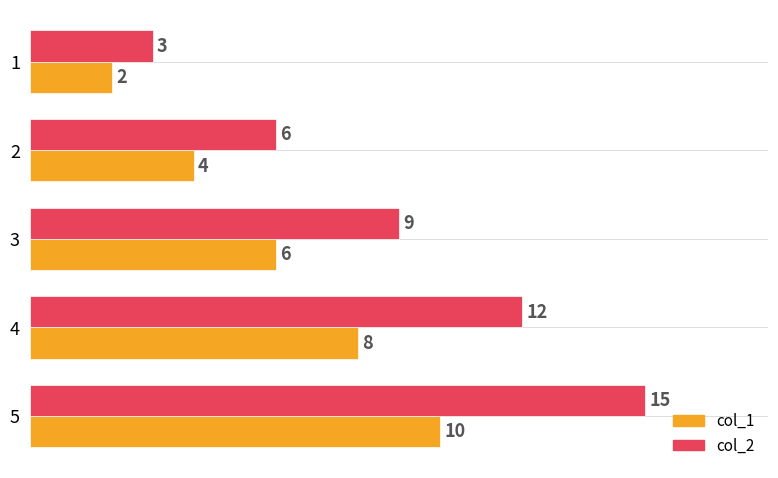

Rank the series at 4 from highest to lowest value.

col_2, col_1